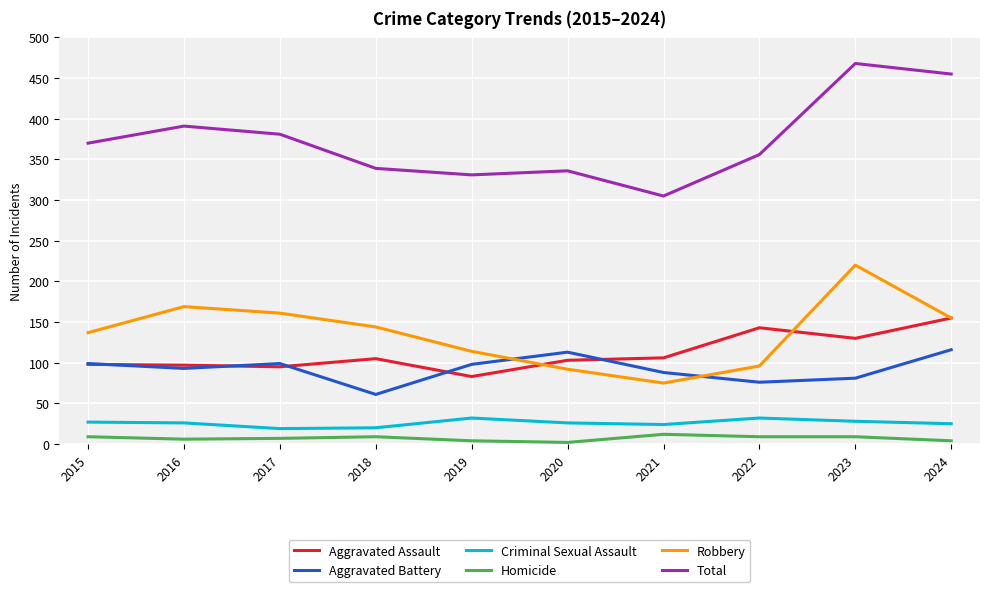

What is the minimum value shown in the chart?

2